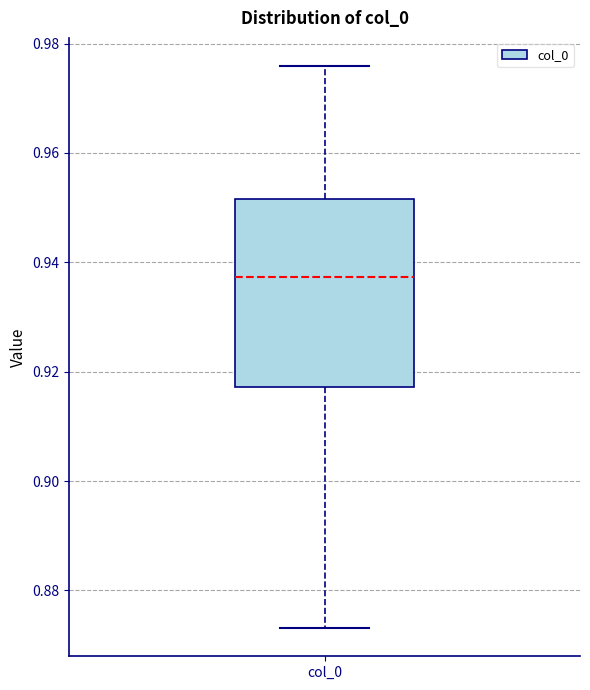

Transcribe this box plot: give where the median line is, the range the box spans, and where the two whiskers end, as read against the y-axis. The values are not printed on the chart, so give them approximately, as read against the axis.

median 0.938, box 0.918 to 0.952, whiskers 0.874 to 0.976